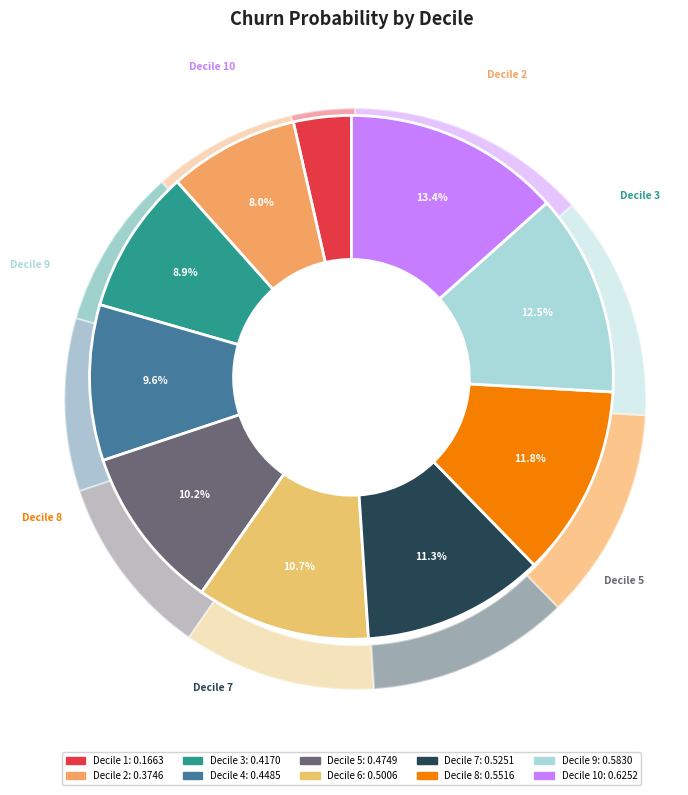

True or false: 1 accounts for 4% of the total.

True